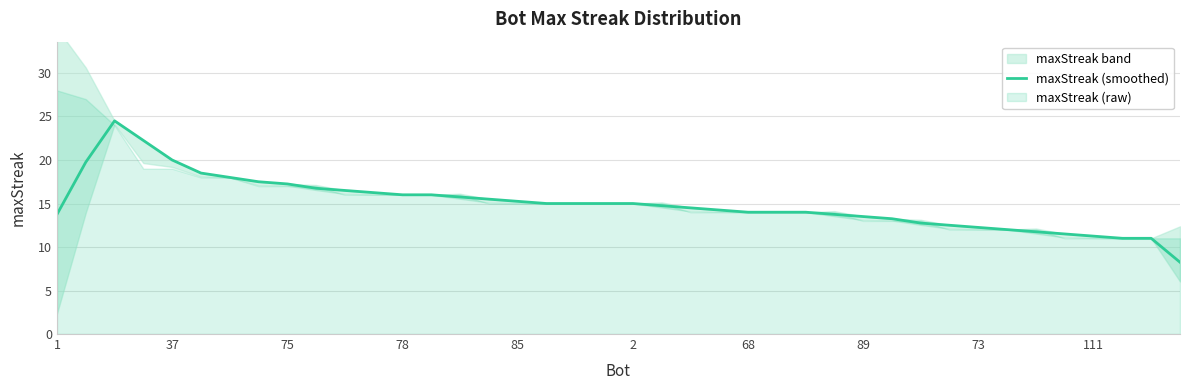

True or false: maxStreak (smoothed) has a value of 3.5 at 2.

False